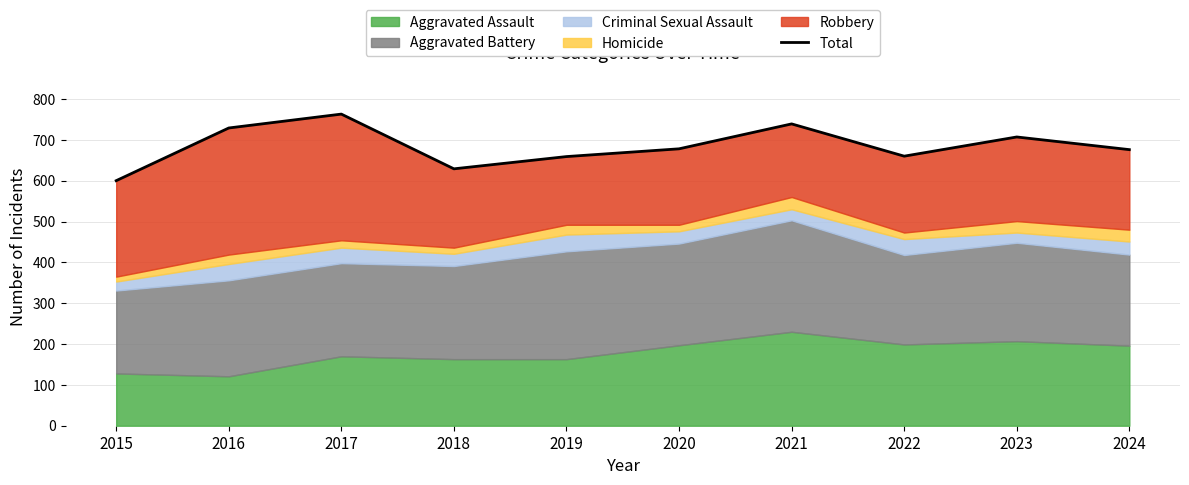

Rank the categories by value from lowest to highest.

2015, 2018, 2019, 2022, 2024, 2020, 2023, 2016, 2021, 2017